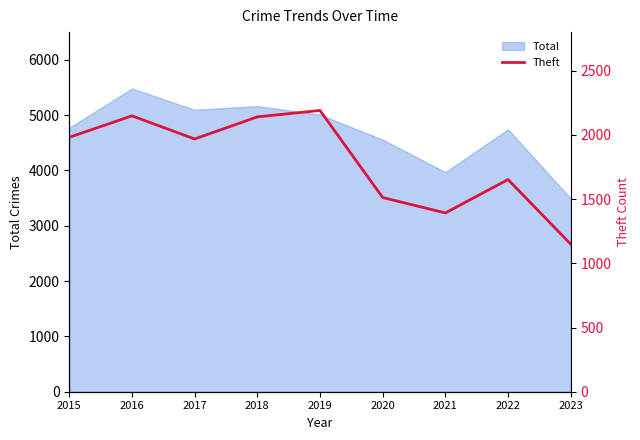

True or false: the data has more than 0 interior local peaks.

True